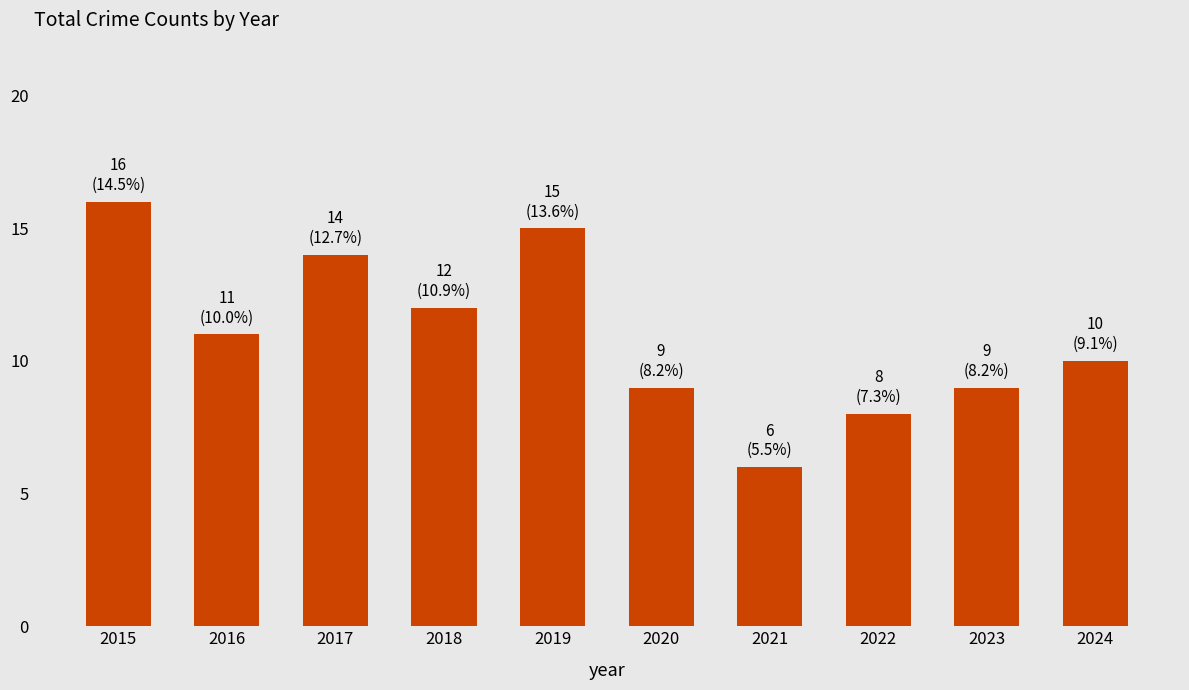

The chart shows a value of 12 at 2018. True or false?

True